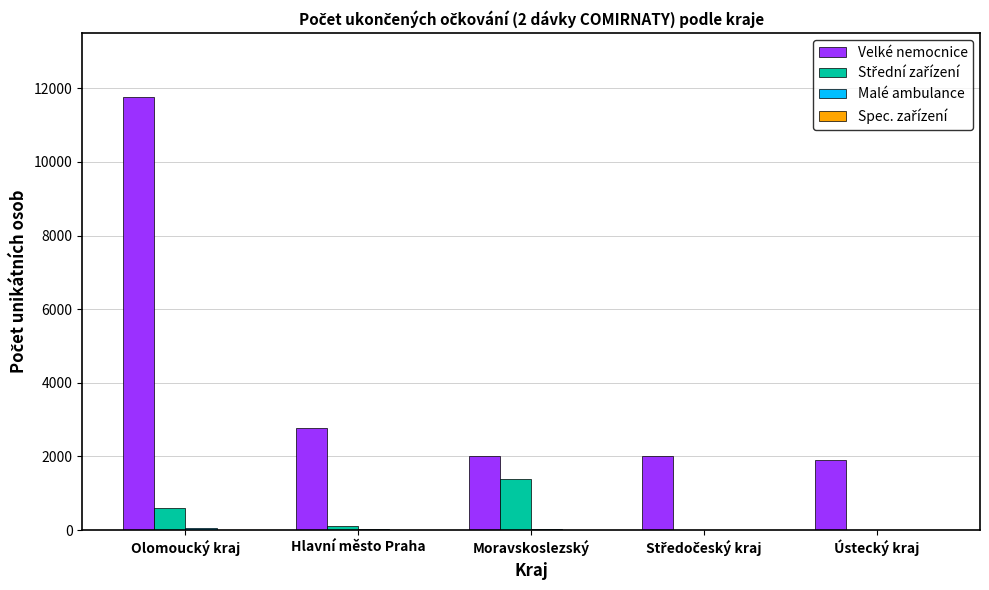

Is it true that Velké nemocnice equals 1905 at Ústecký kraj?

True